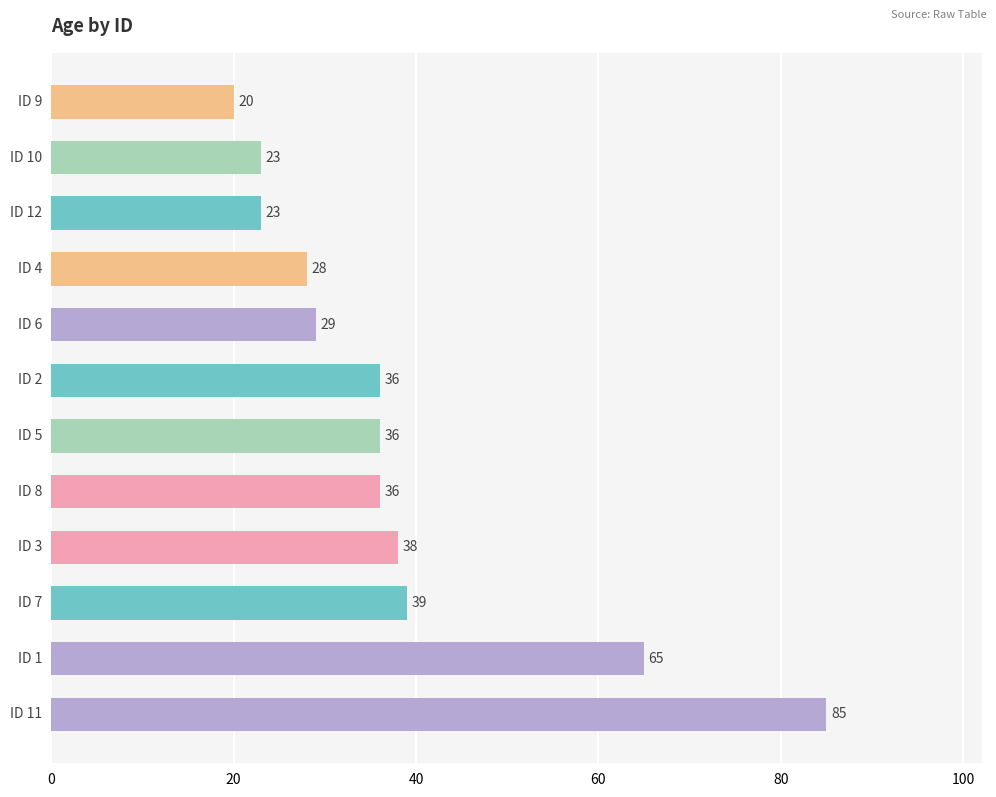

What is the sum of all values?

458